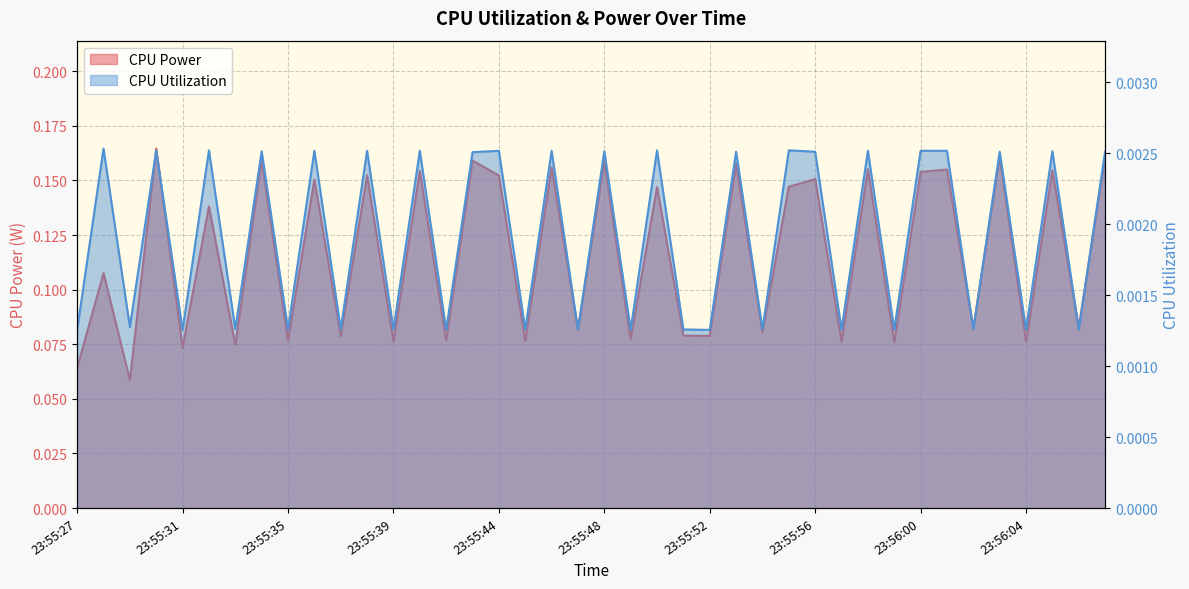

What is the label of the 37th point from the right?

23:55:30